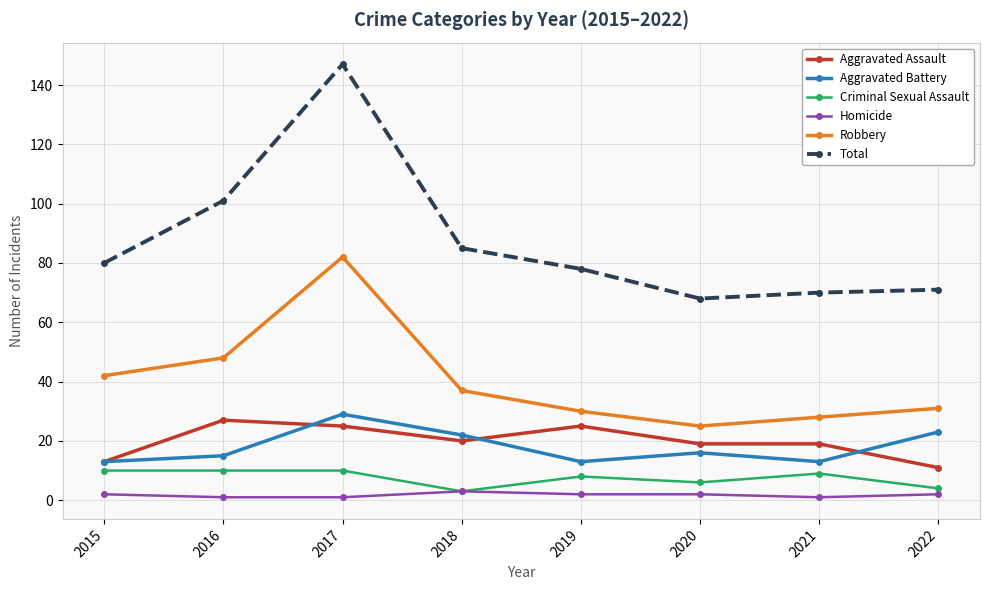

In Robbery, how many points are lower than both neighbors (excluding endpoints)?

1